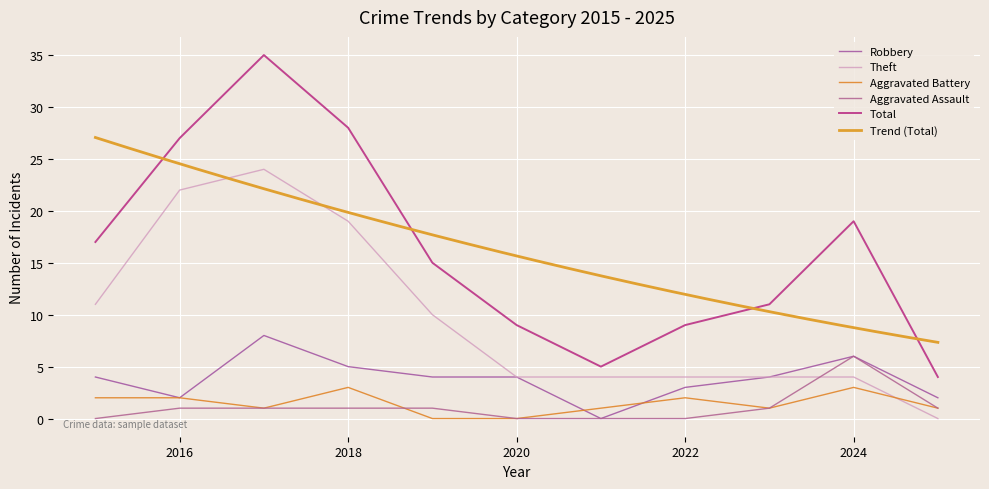

What is the value of the Robbery point at the 3rd from the left?

8